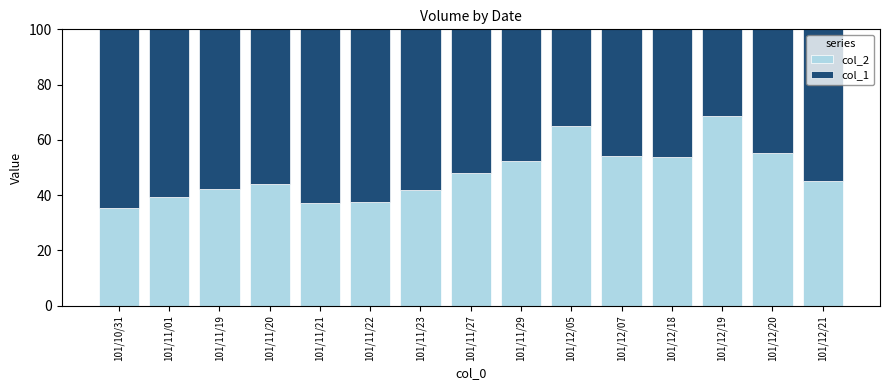

Read the col_2 value at 101/10/31.

35.3